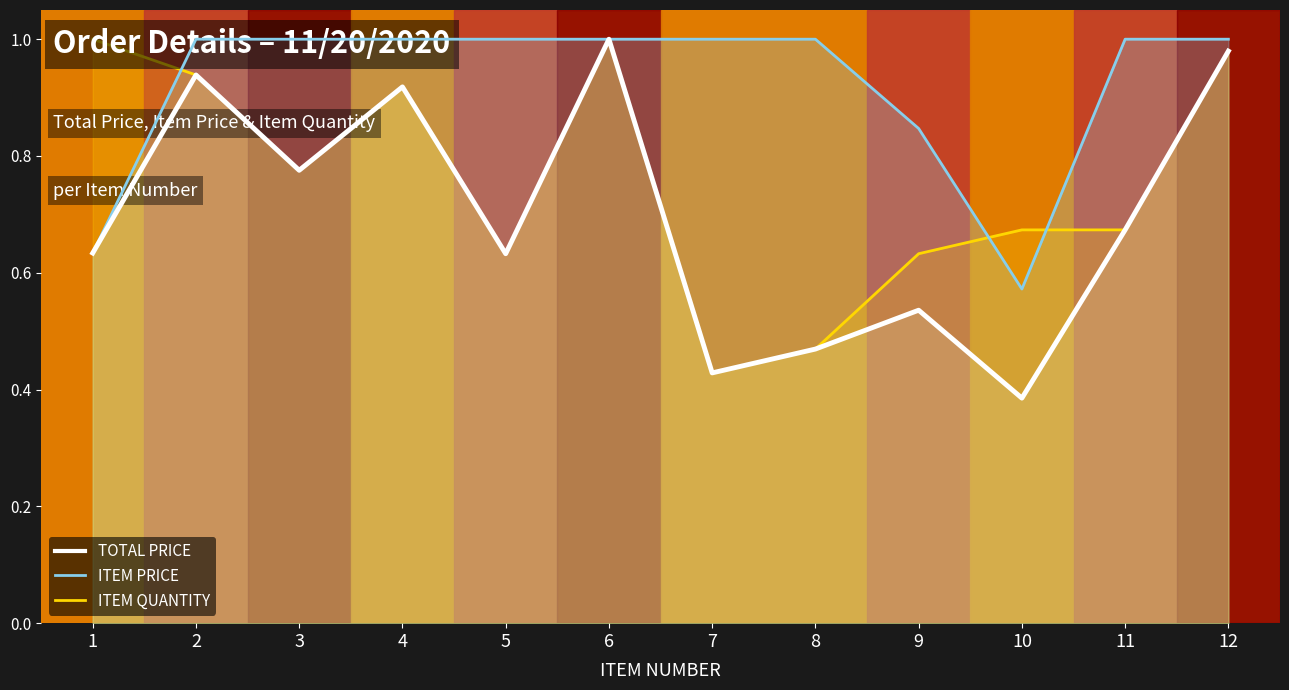

How many interior local peaks does the ITEM QUANTITY series have?

2